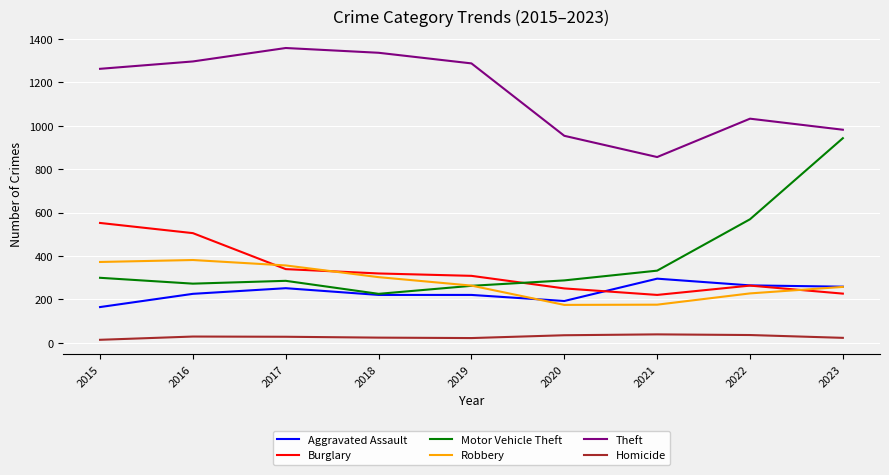

What is the maximum value shown in the chart?

1359